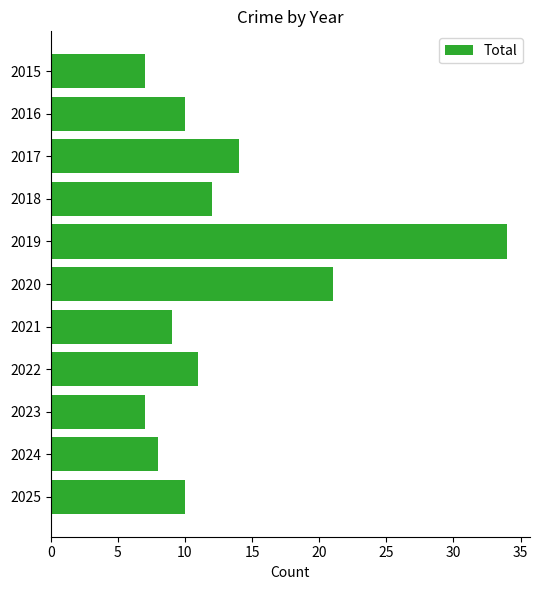

Reading top to bottom, transcribe all the data shown in this chart.

7	10	14	12	34	21	9	11	7	8	10